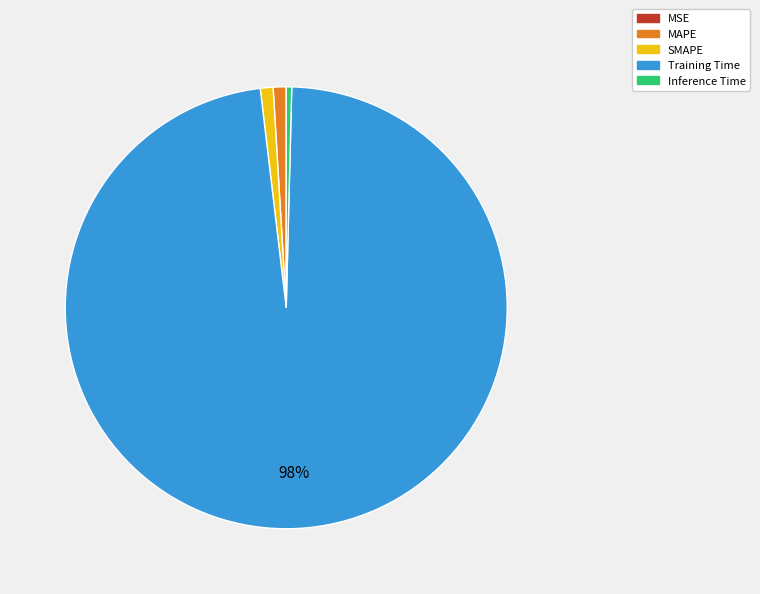

What percentage is the MAPE slice, to the nearest percent?

1%